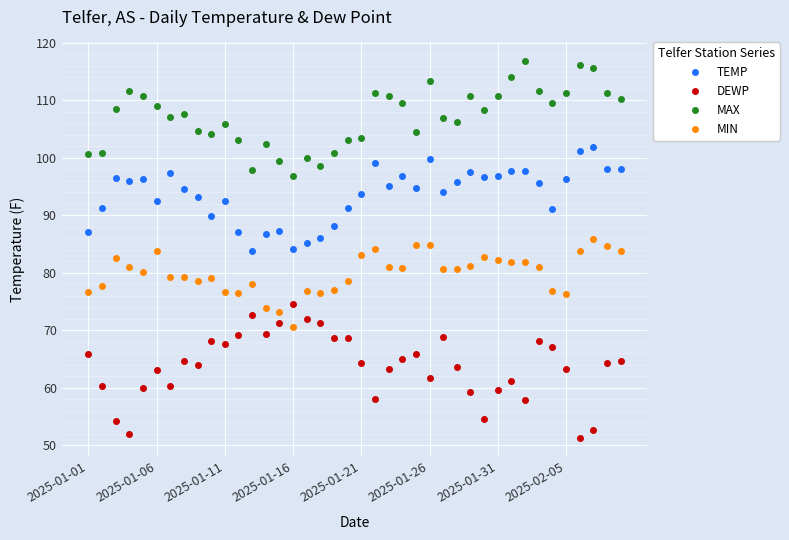

True or false: TEMP has more than 1 interior local peaks.

True